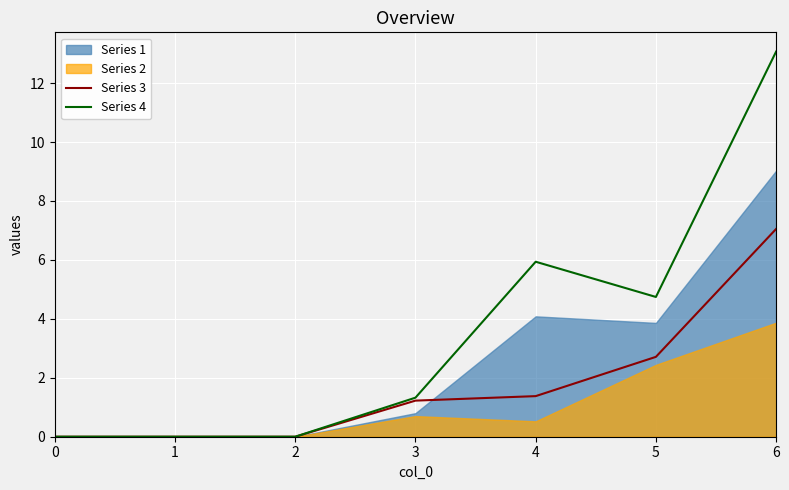

How many lines are shown in the chart?

2